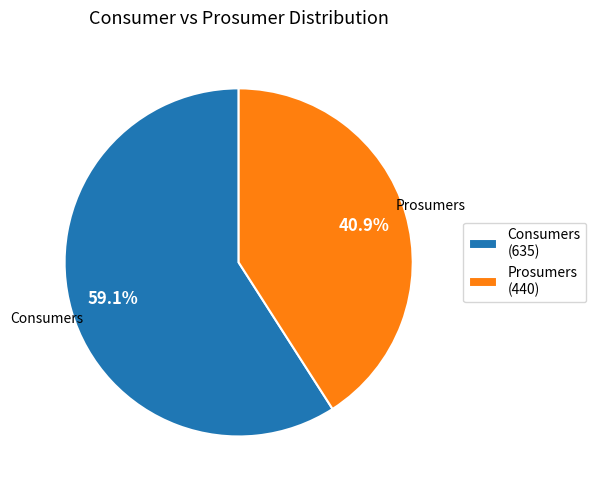

Which has a higher value, Consumers or Prosumers?

Consumers